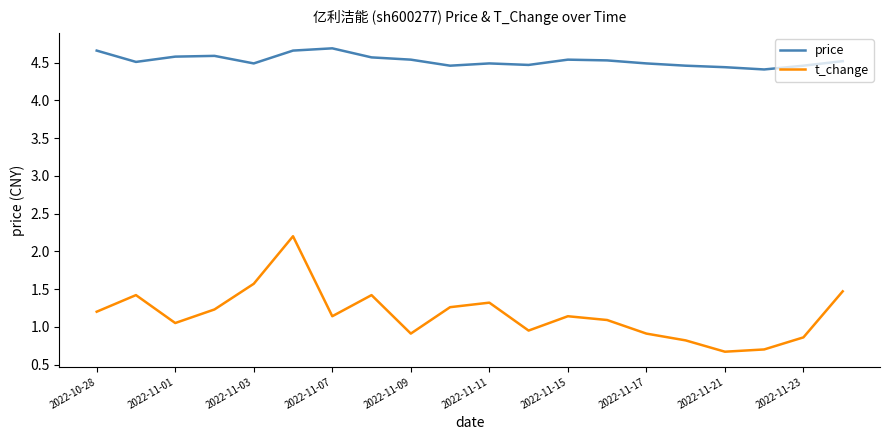

Which series has the largest range (max minus min)?

t_change